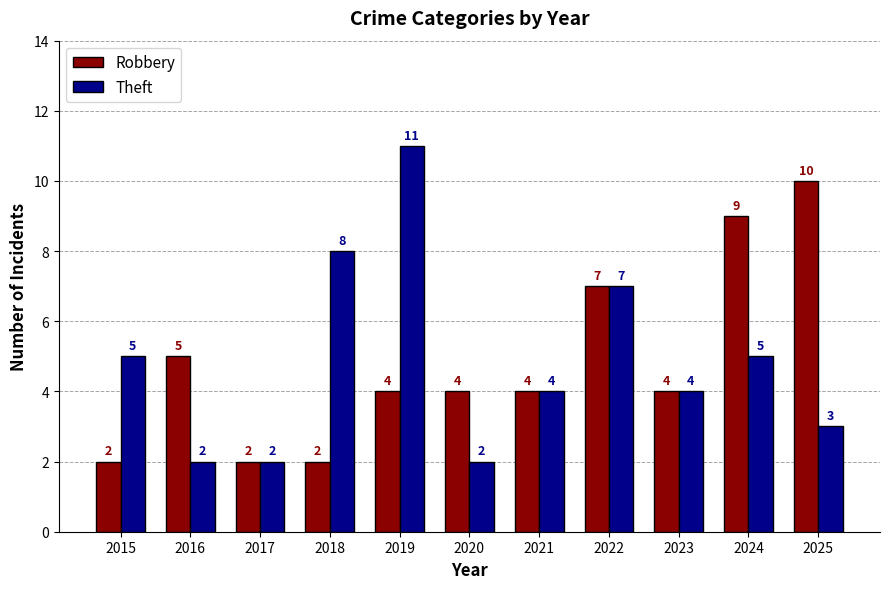

Where is Robbery nearest to the value 6?

2016